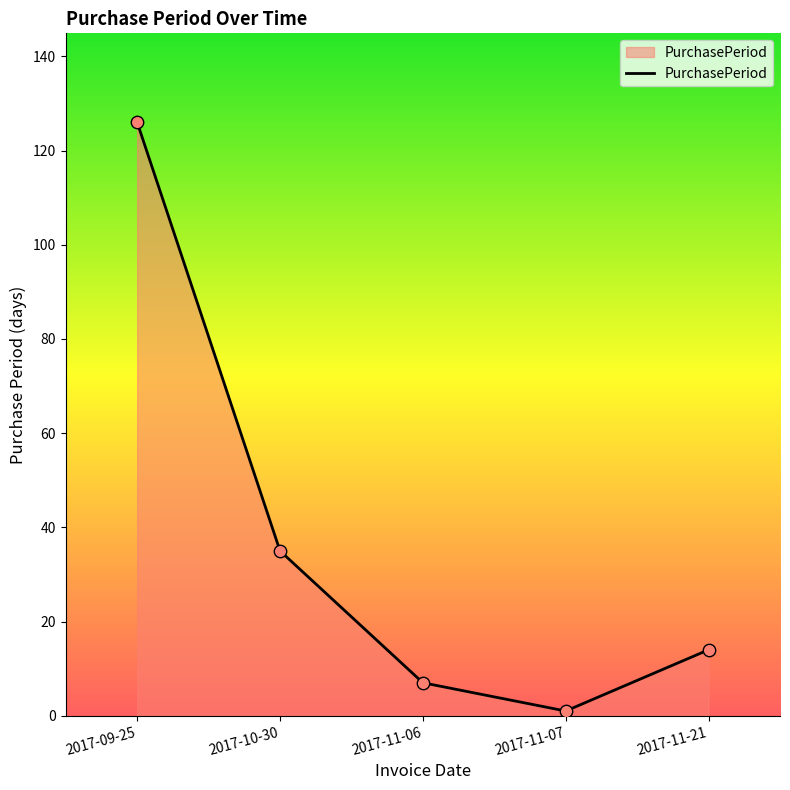

Which has a higher value, 2017-11-21 or 2017-11-07?

2017-11-21